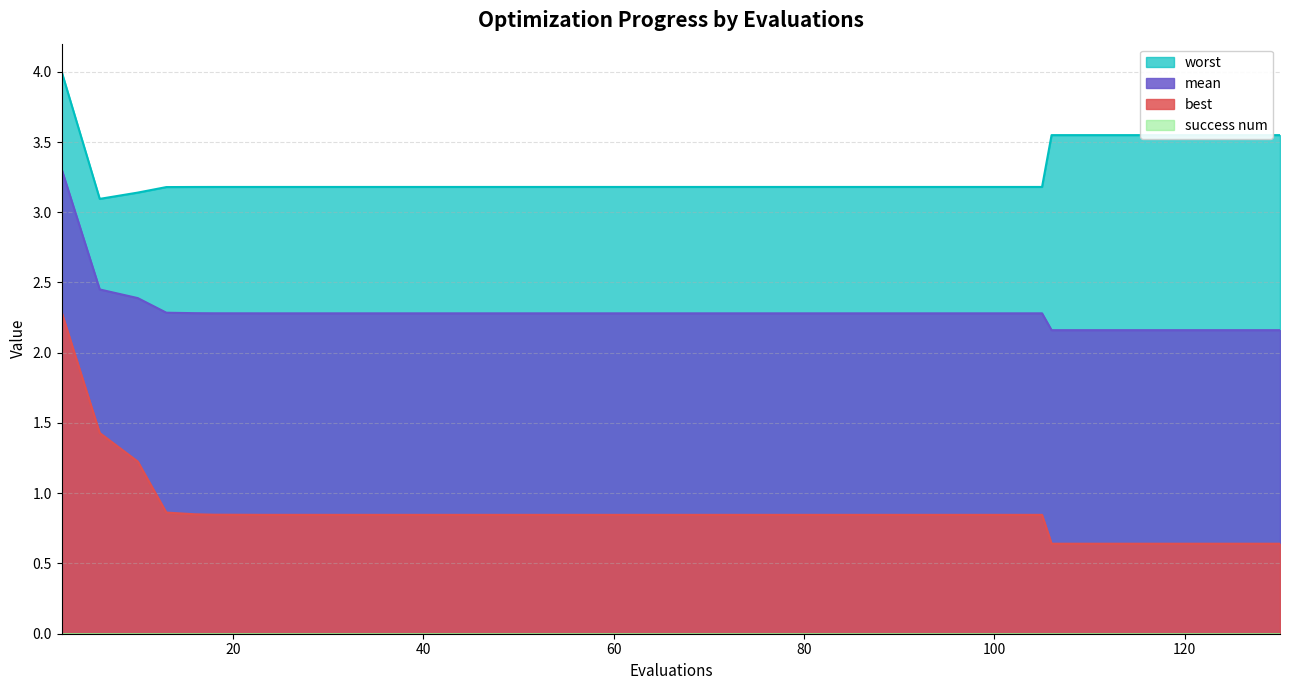

Reading left to right, what are all the values shown in this chart?

mean: 3.3	2.5	2.4	2.3	2.3	2.3	2.3	2.3	2.3	2.3	2.3	2.3	2.3	2.3	2.3	2.3	2.3	2.3	2.3	2.3	2.3	2.3	2.3	2.3	2.3	2.3	2.3	2.3	2.3	2.3	2.3	2.3	2.3	2.2	2.2	2.2	2.2	2.2	2.2	2.2
best: 2.3	1.4	1.2	0.9	0.9	0.8	0.8	0.8	0.8	0.8	0.8	0.8	0.8	0.8	0.8	0.8	0.8	0.8	0.8	0.8	0.8	0.8	0.8	0.8	0.8	0.8	0.8	0.8	0.8	0.8	0.8	0.8	0.8	0.6	0.6	0.6	0.6	0.6	0.6	0.6
worst: 4.0	3.1	3.1	3.2	3.2	3.2	3.2	3.2	3.2	3.2	3.2	3.2	3.2	3.2	3.2	3.2	3.2	3.2	3.2	3.2	3.2	3.2	3.2	3.2	3.2	3.2	3.2	3.2	3.2	3.2	3.2	3.2	3.2	3.5	3.5	3.5	3.5	3.5	3.5	3.5